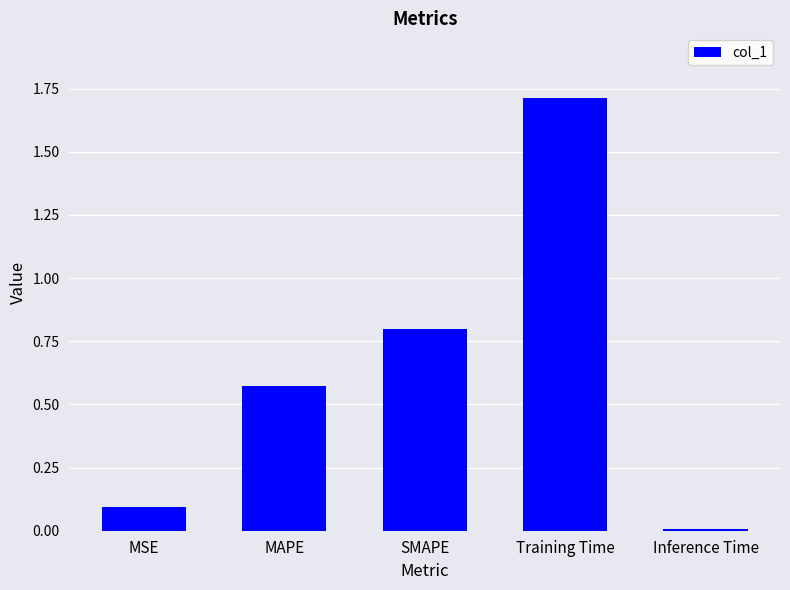

List the labels in order of value, largest first.

Training Time, SMAPE, MAPE, MSE, Inference Time